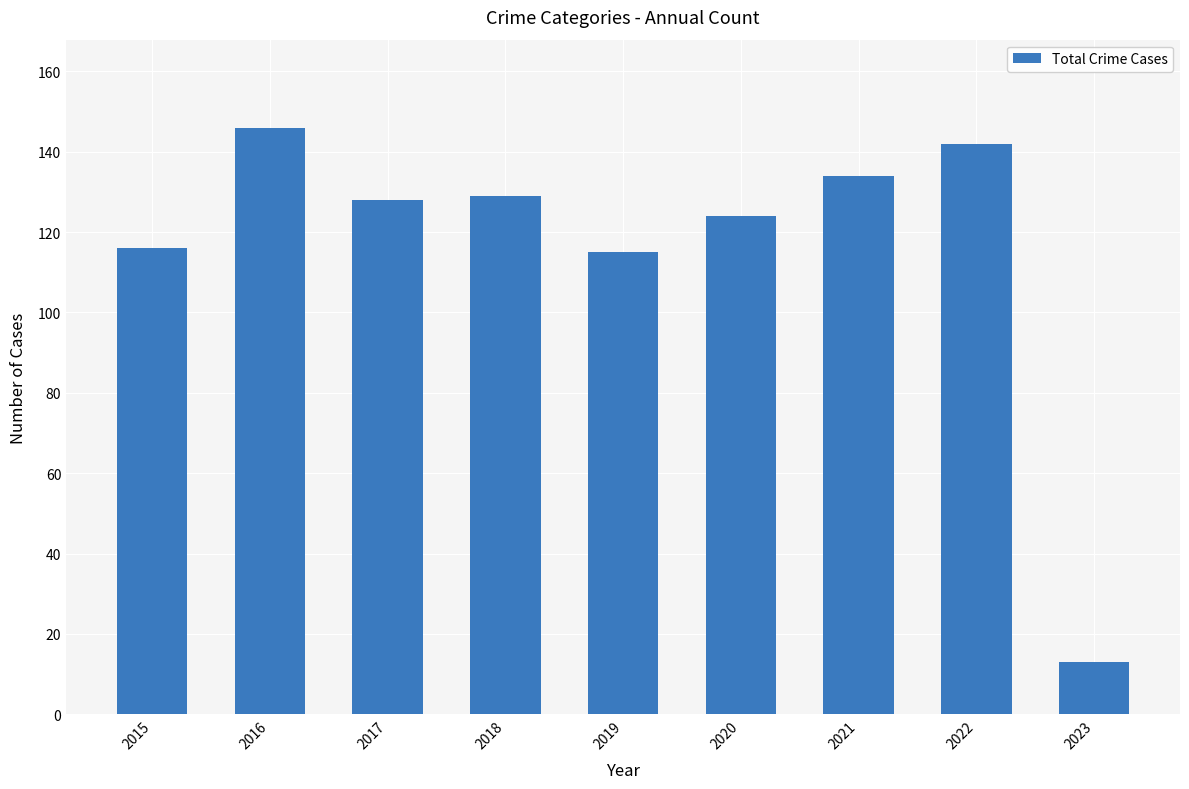

Is it true that the value at 2018 is 79?

False